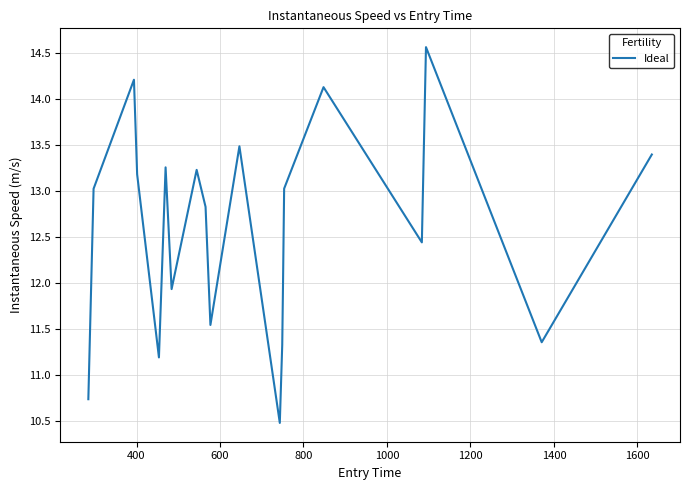

What is the difference between the maximum and minimum values?

4.1